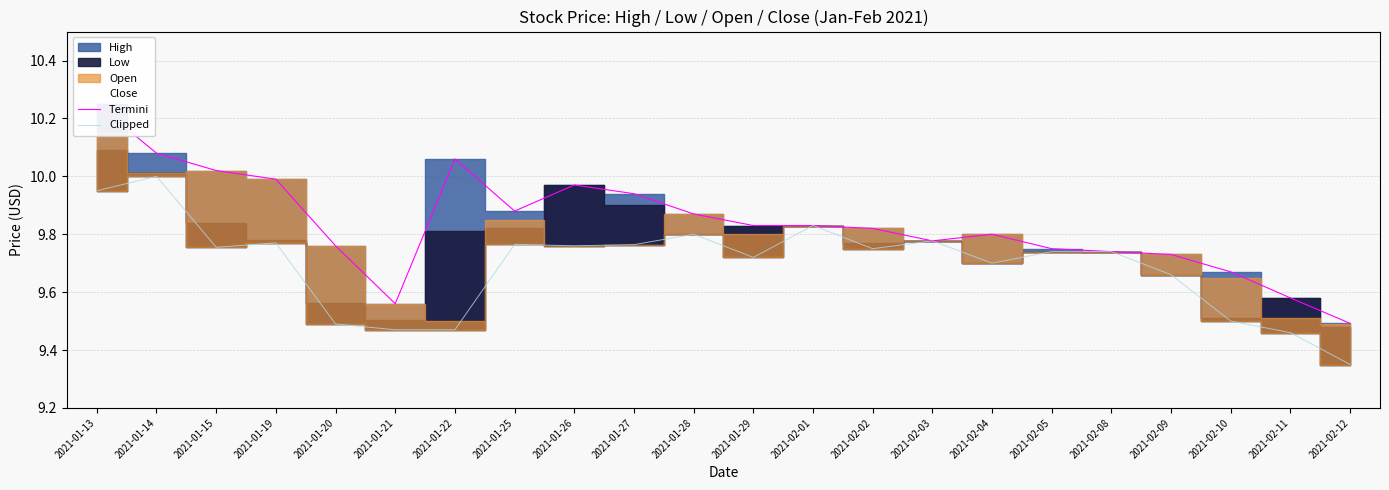

True or false: Termini and Clipped cross at least once.

False